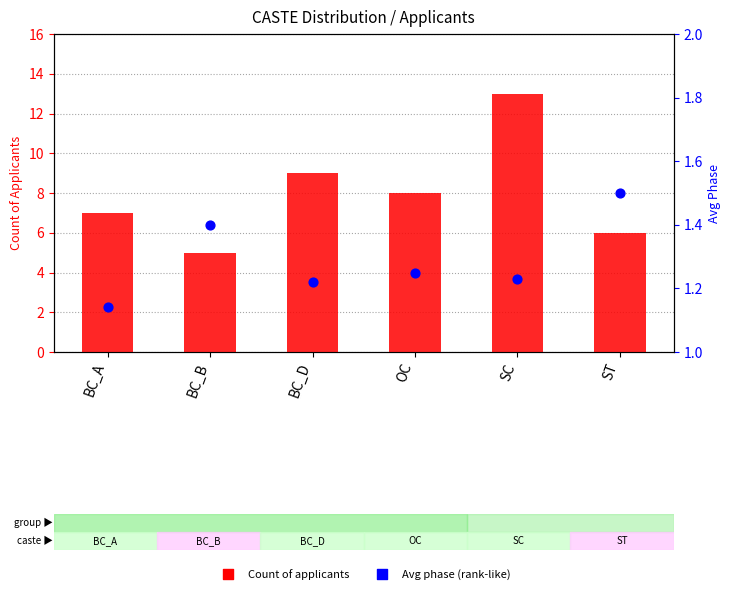

At which category is the sum across all series the highest?

SC